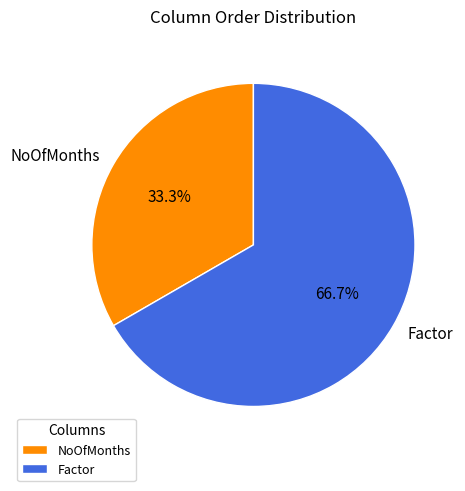

True or false: NoOfMonths accounts for 42% of the total.

False